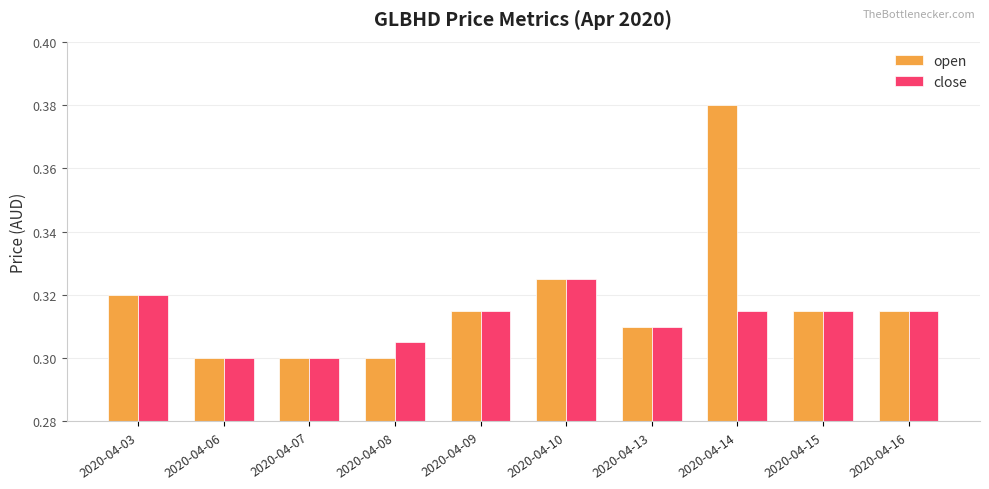

Between 2020-04-13 and 2020-04-14, which series saw the biggest shift?

open